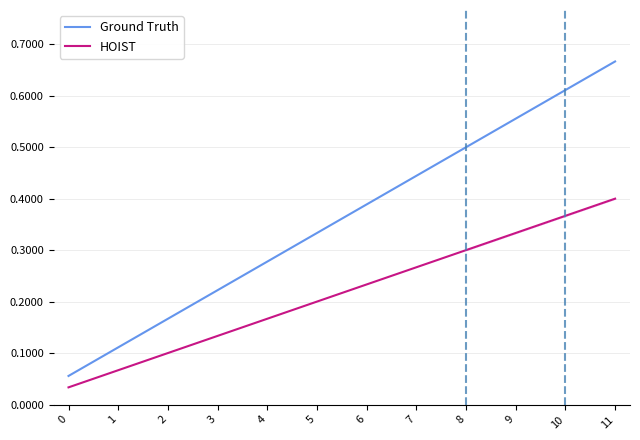

Between 4 and 8, which series saw the biggest shift?

Ground Truth